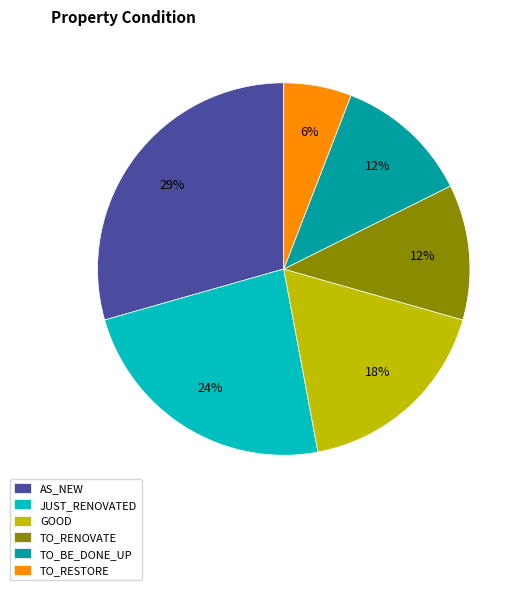

The TO_BE_DONE_UP slice represents 18% of the pie. True or false?

False